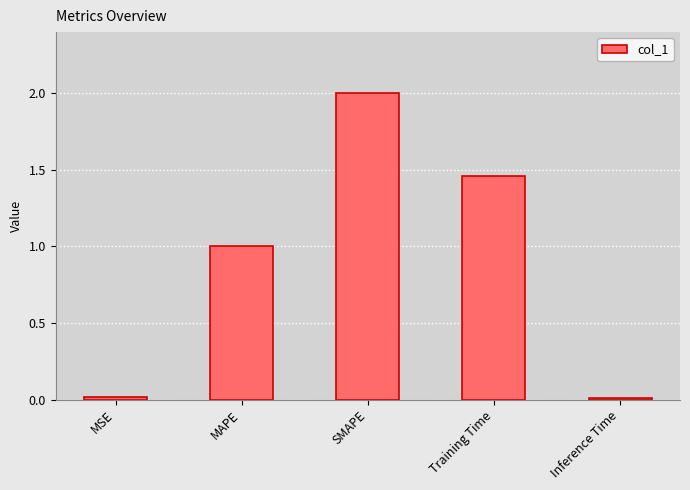

How many series are shown in this chart?

1